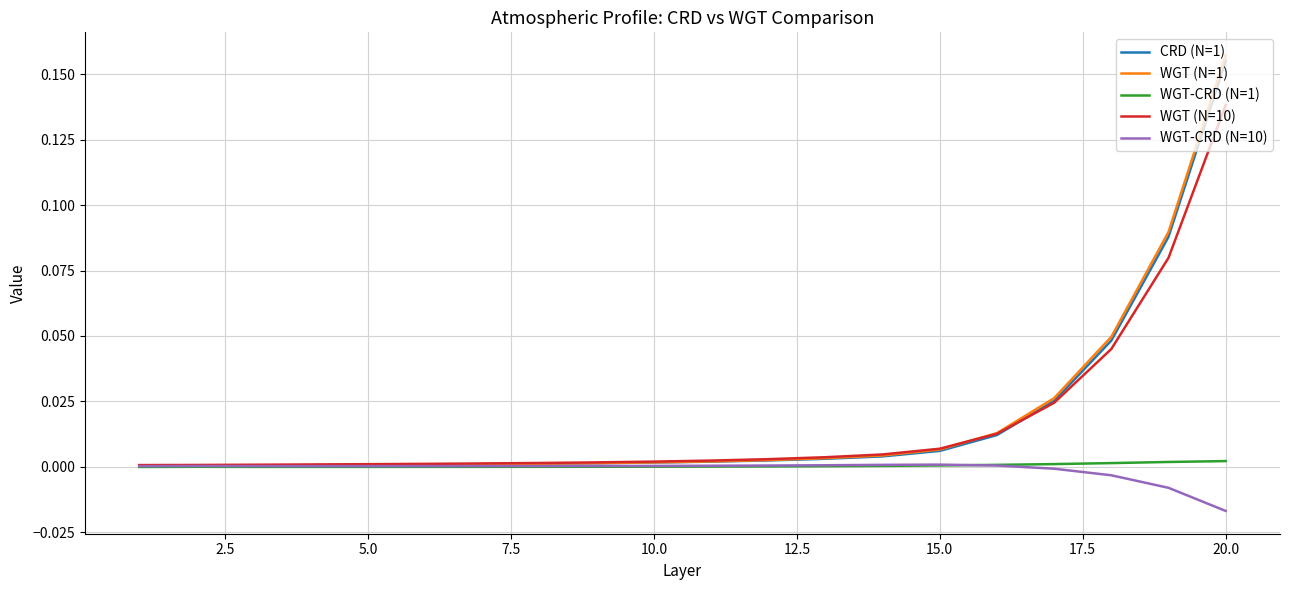

In WGT-CRD (N=1), how many points are higher than both neighbors (excluding endpoints)?

1